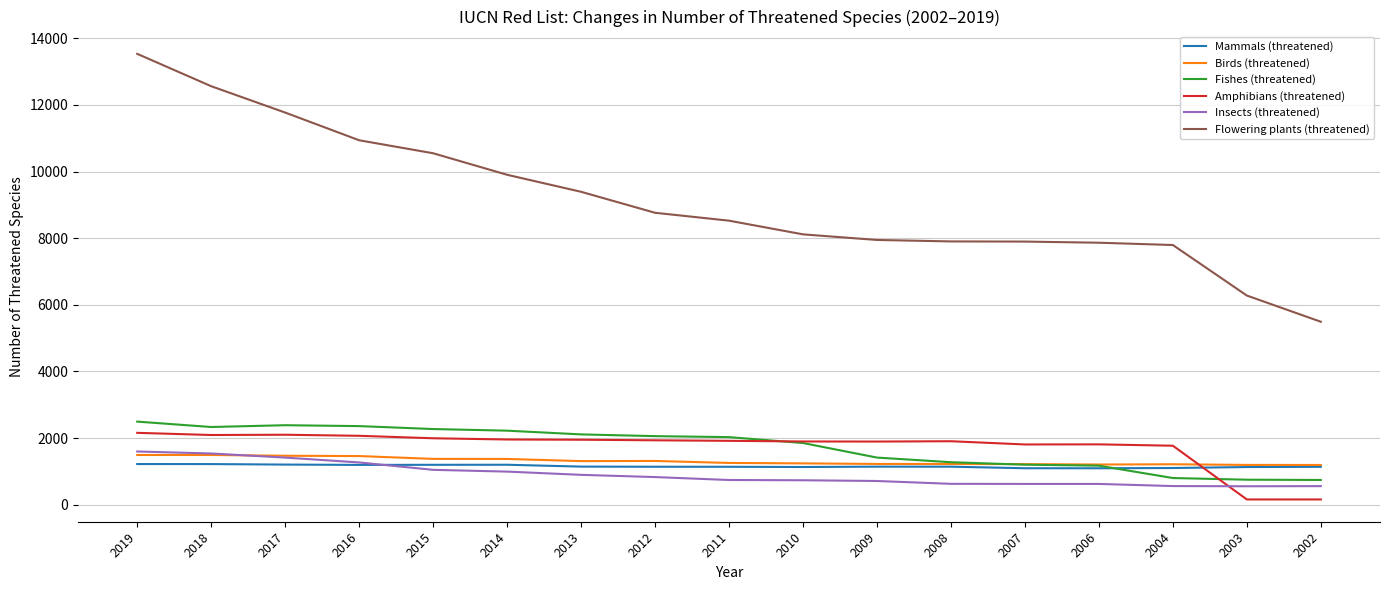

Which series has the largest total across all categories?

Flowering plants (threatened)